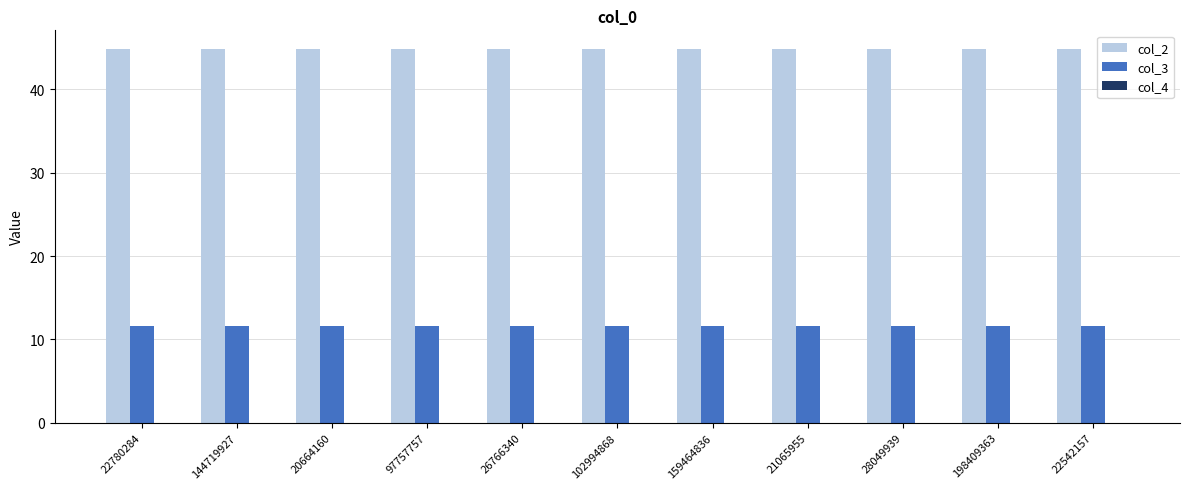

The value of col_3 at 22780284 is 6.4. True or false?

False